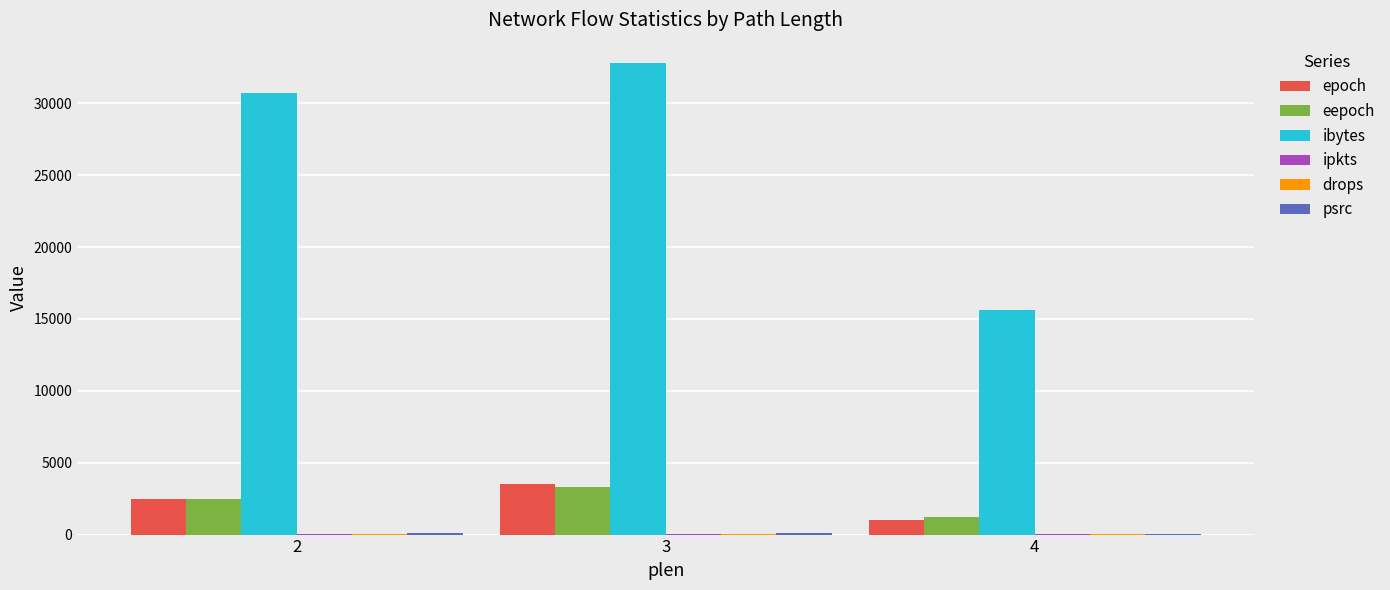

What is the sum of all eepoch values?

7004